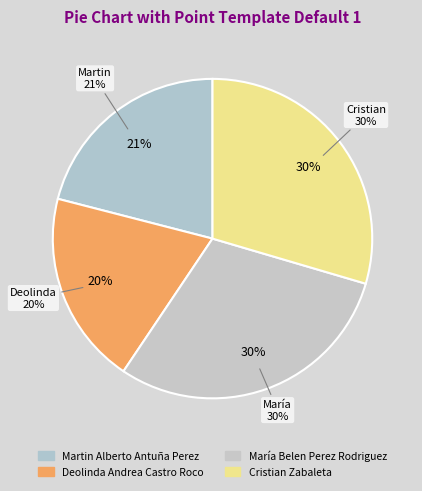

What is the smallest slice in the pie chart?

Deolinda Andrea Castro Roco